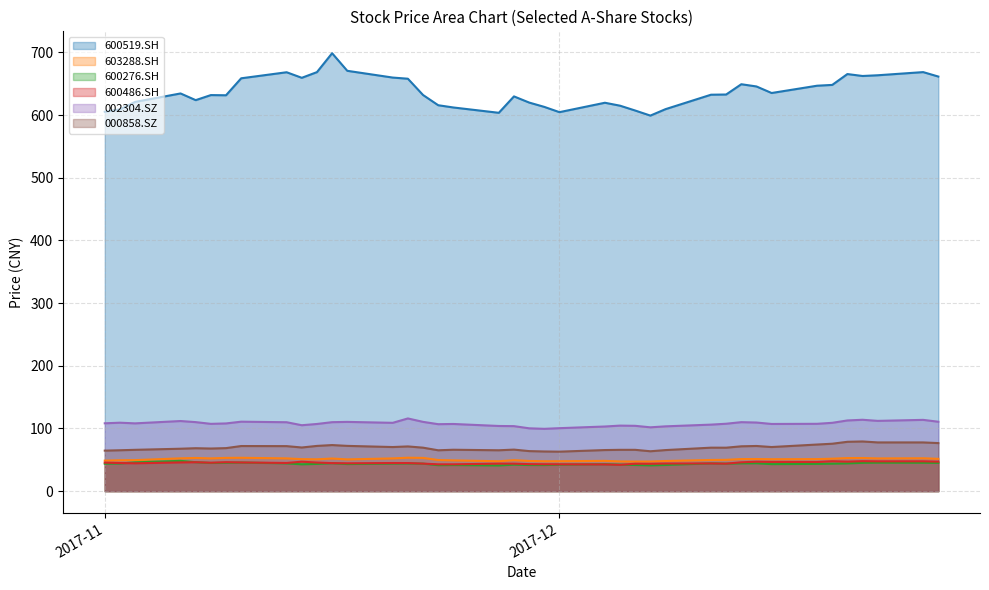

True or false: 000858.SZ has more than 1 points higher than both neighbors.

True